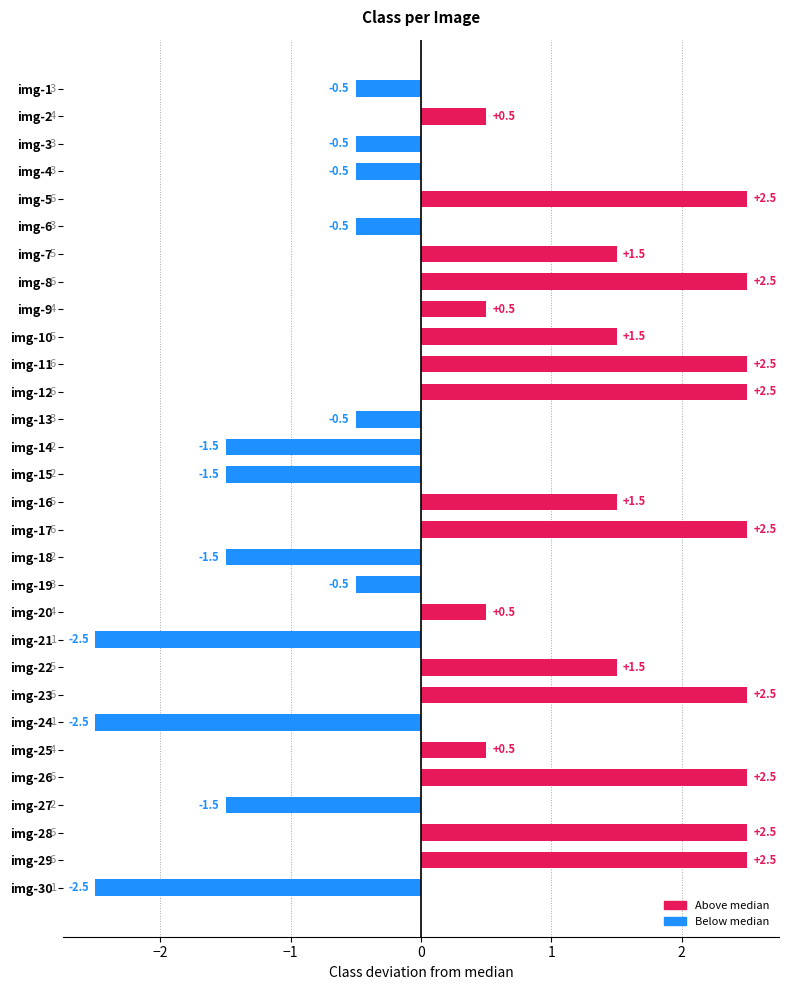

What is the maximum value shown in the chart?

2.5